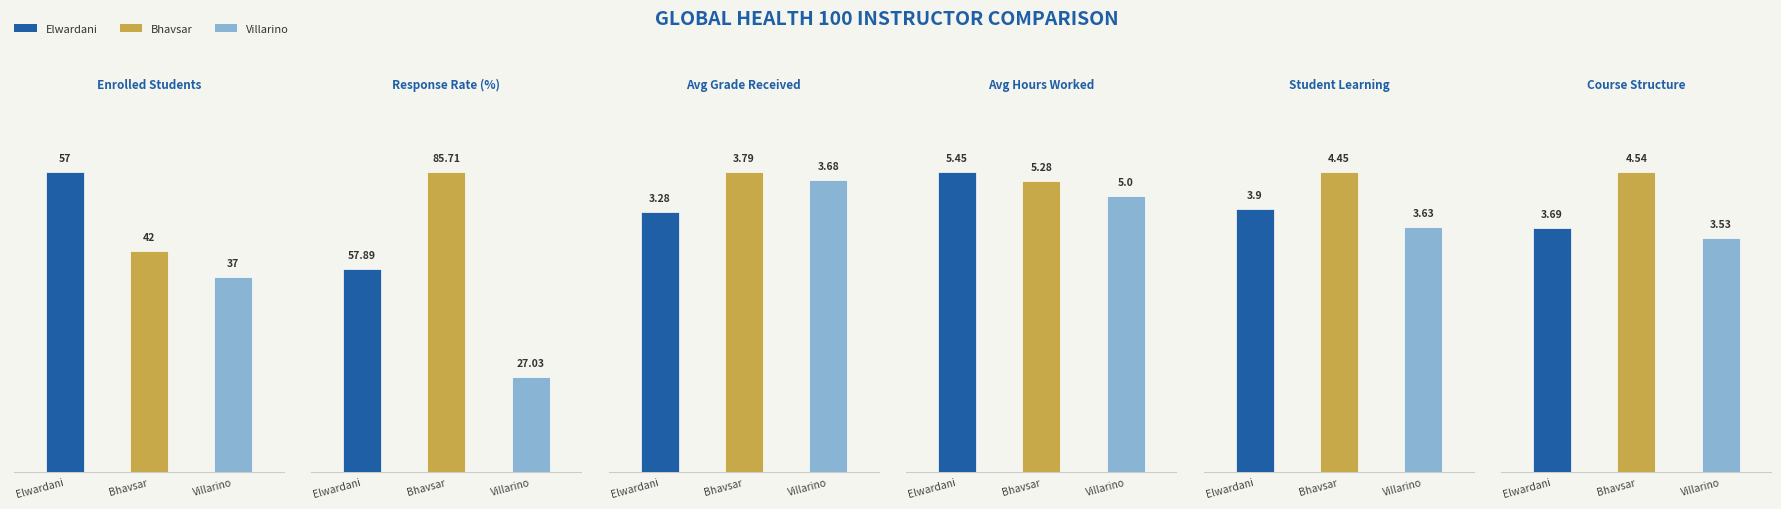

What is the difference between the RESP RATE values at Bhavsar and Elwardani?

27.8